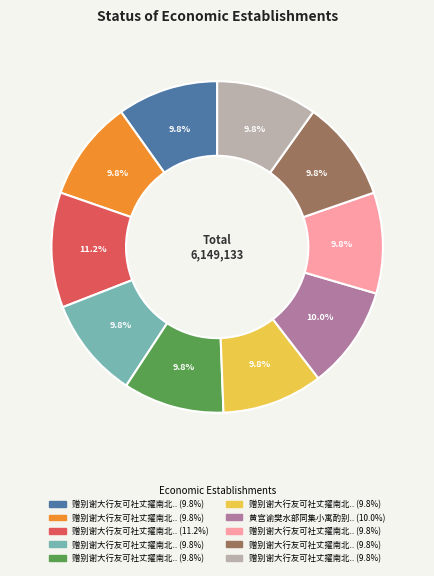

Does any single category account for the majority?

No